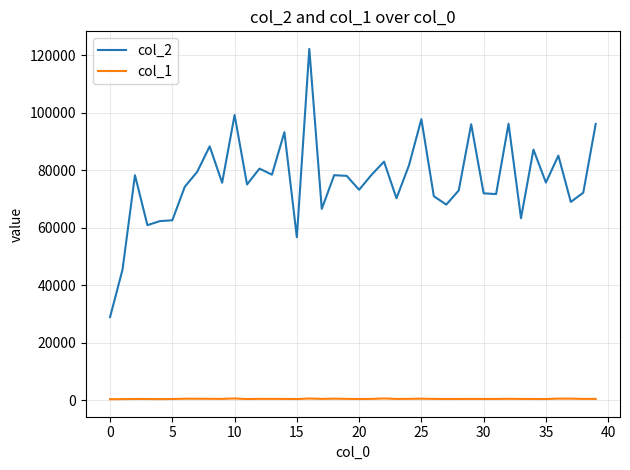

What are all the series names shown in the legend?

col_2, col_1